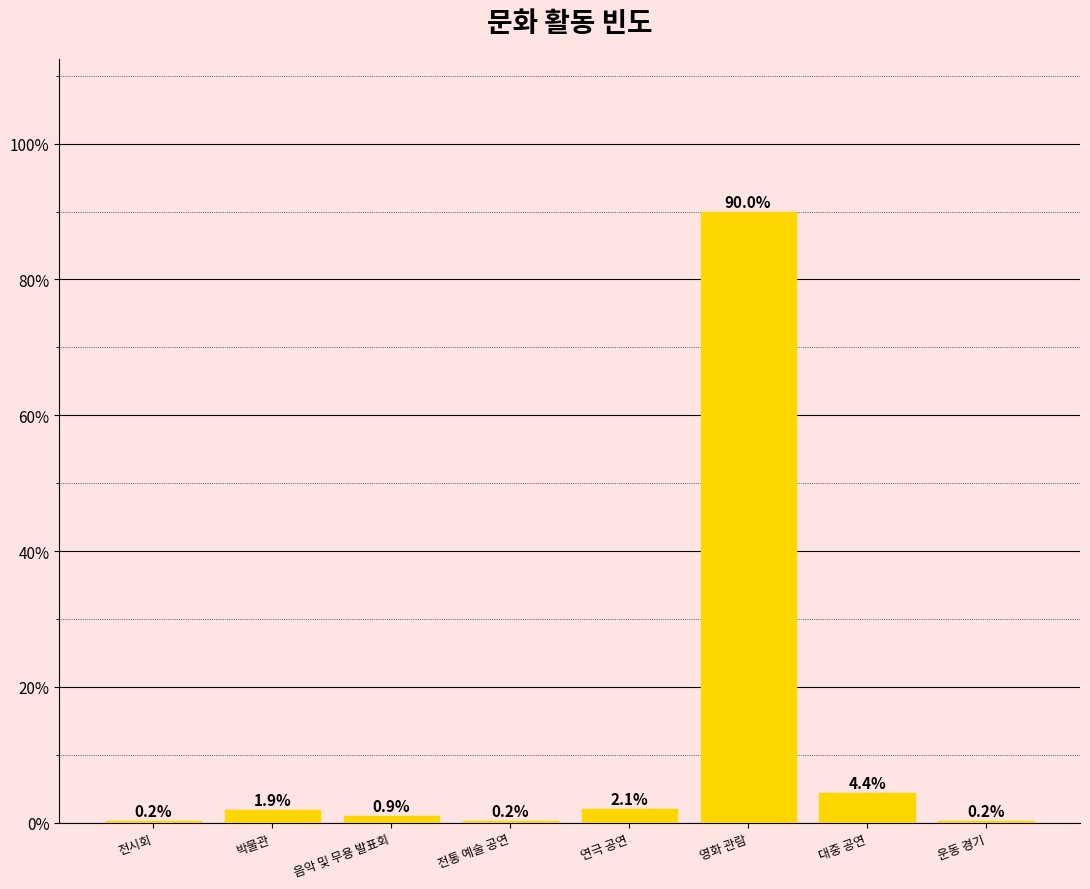

The value at 연극 공연 is 2.1. True or false?

True